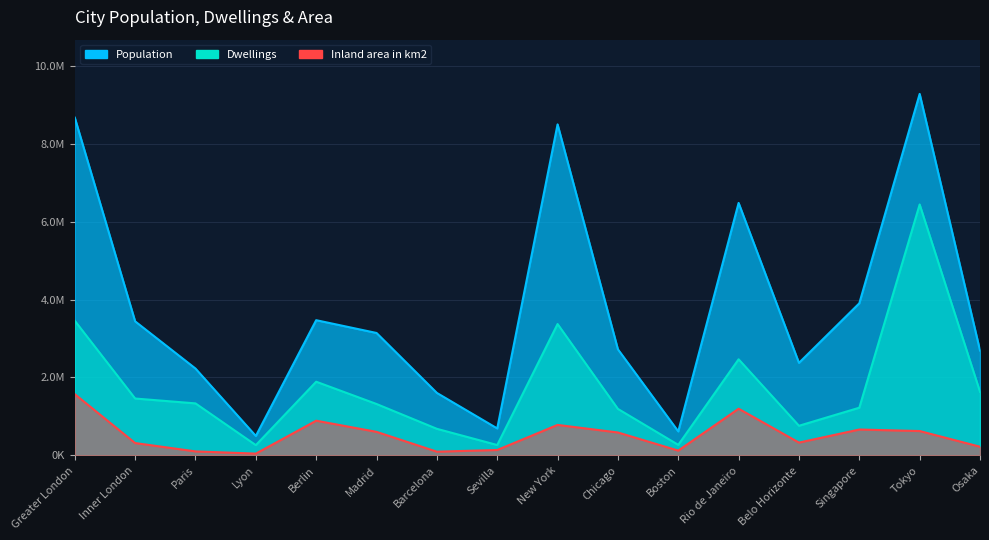

Where is the first local minimum for Inland area in km2?

Lyon